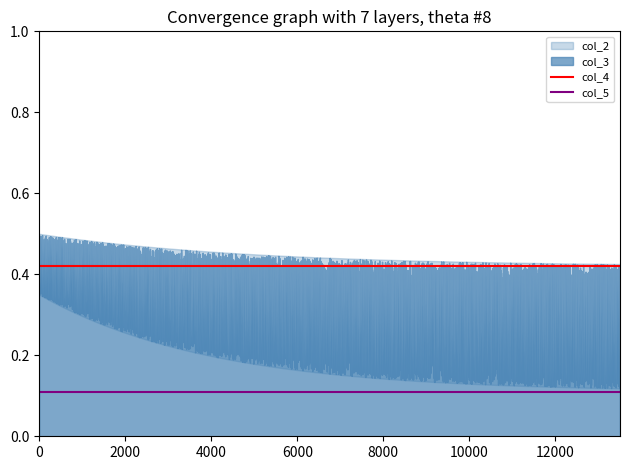

Is the value of col_5 at 0 greater than the value of col_4 at 2000?

No